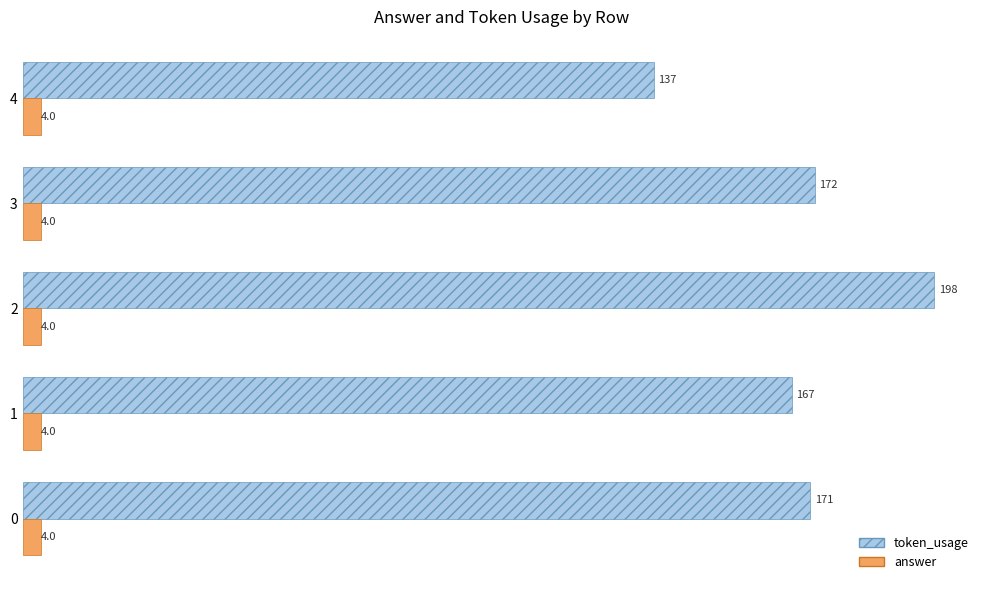

What is the difference between the second highest and second lowest values in the token_usage series?

5